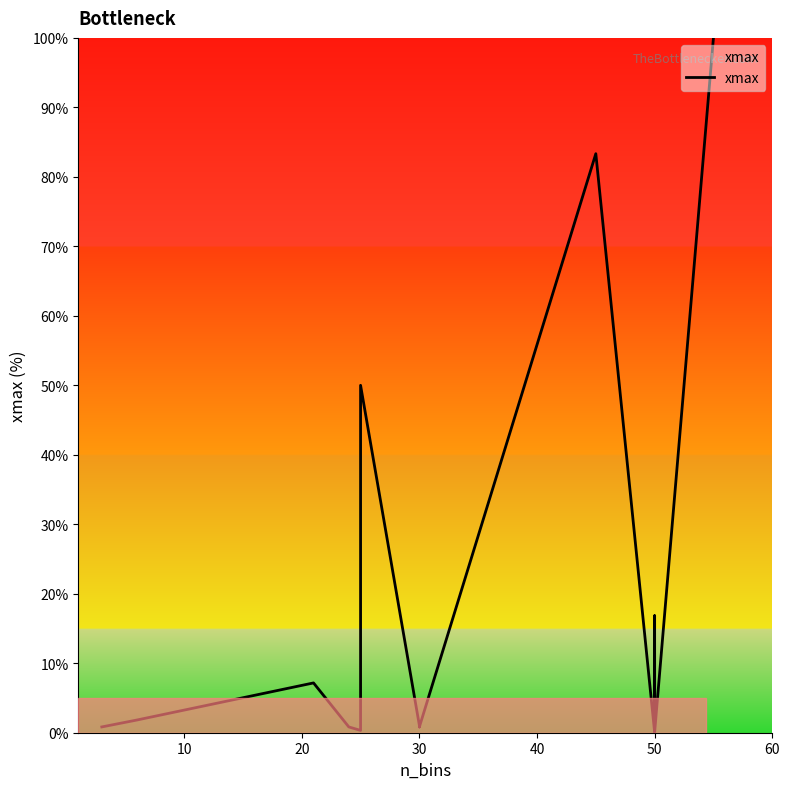

Is it true that the value at 20 is 2.8?

False